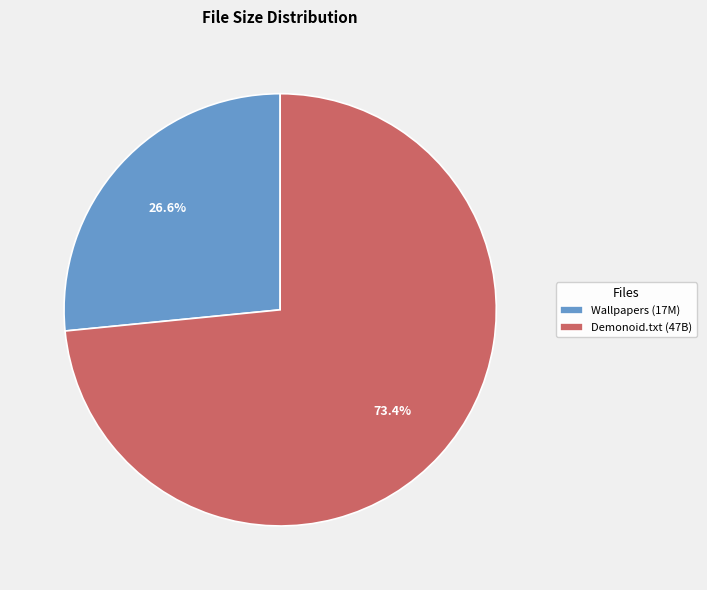

What portion of the pie excludes Demonoid.txt (47B)?

26.6%